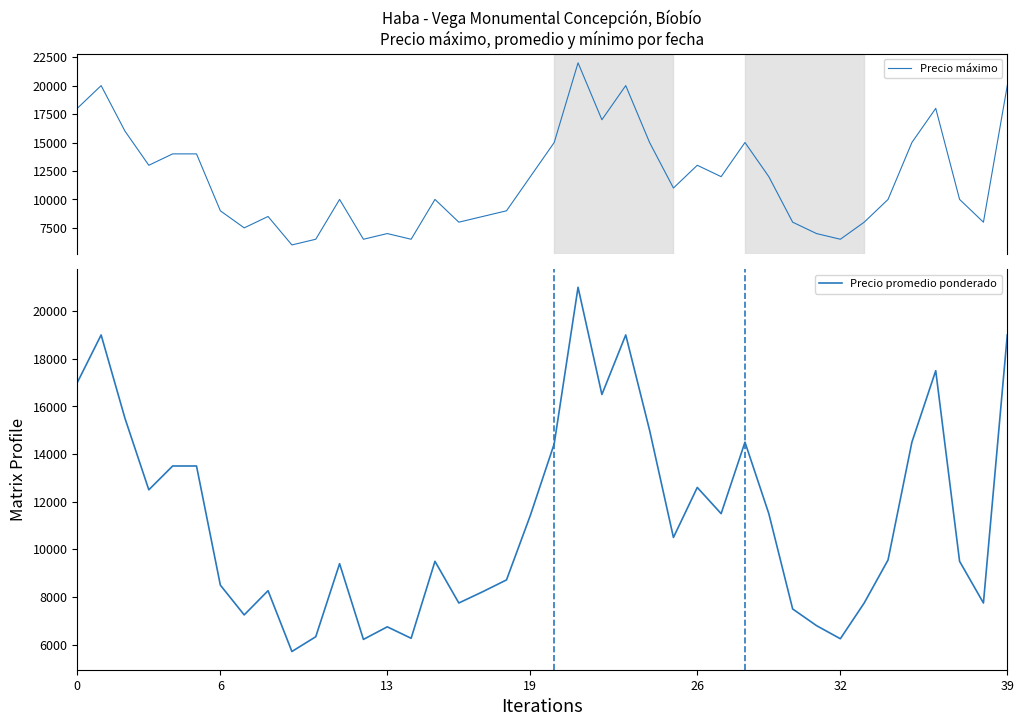

True or false: Precio promedio ponderado has more than 1 interior local peaks.

True